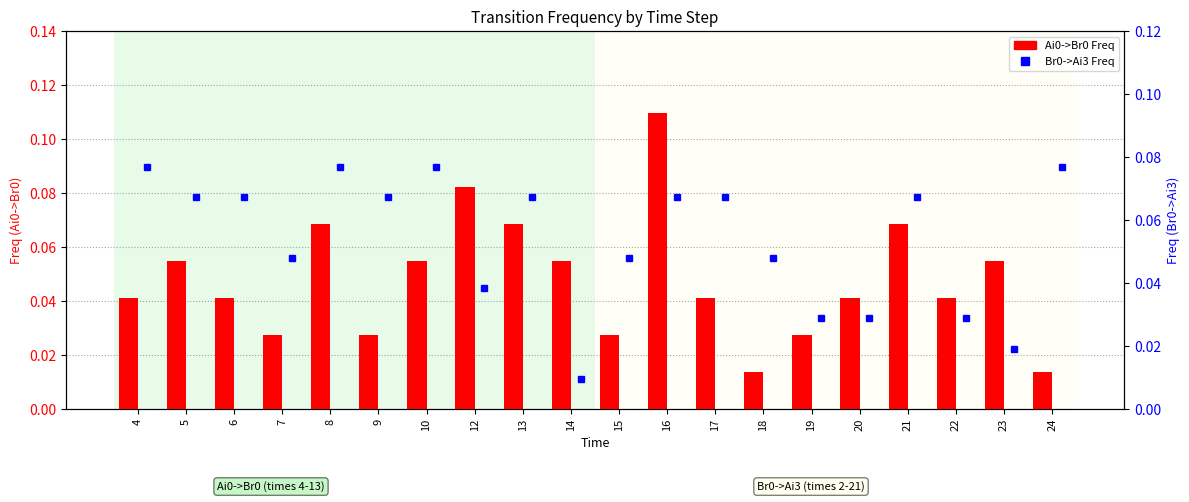

Which series has the widest spread of values?

Ai0->Br0 Freq